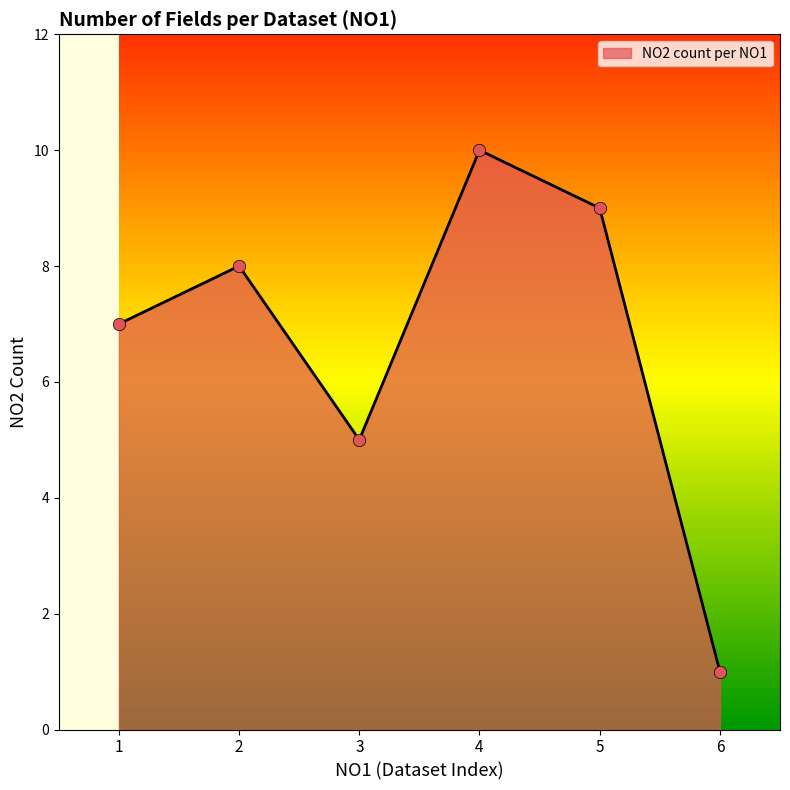

Which has a higher value, 3 or 1?

1